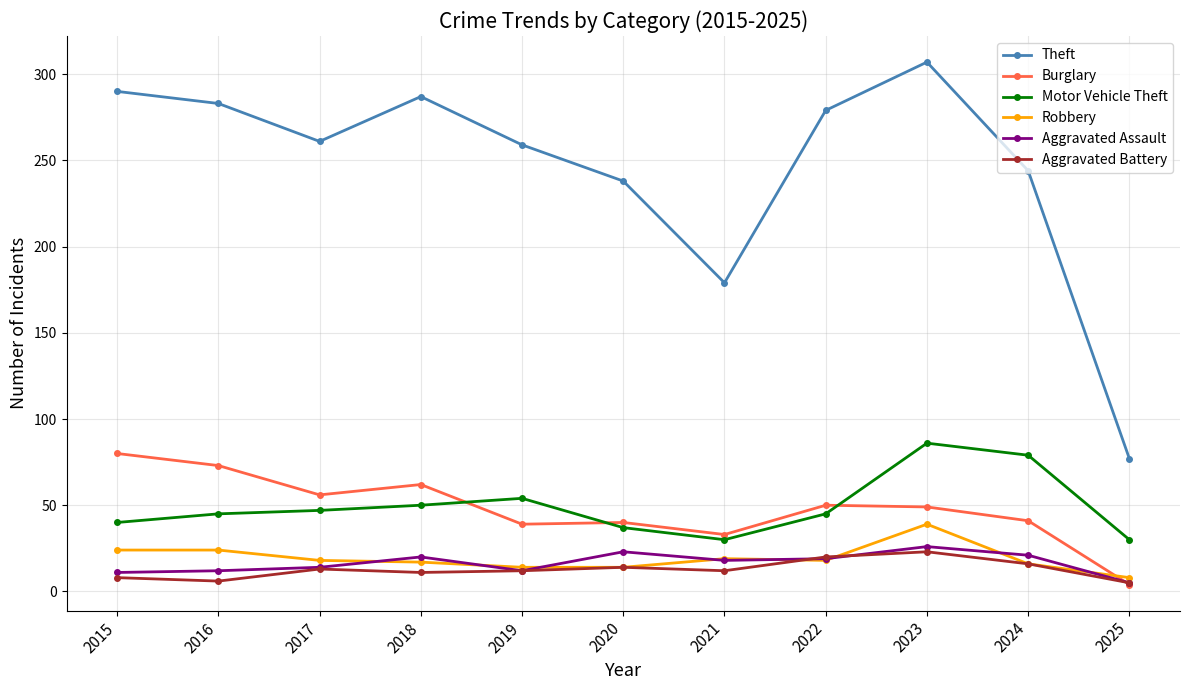

What is the sum of all Robbery values?

211